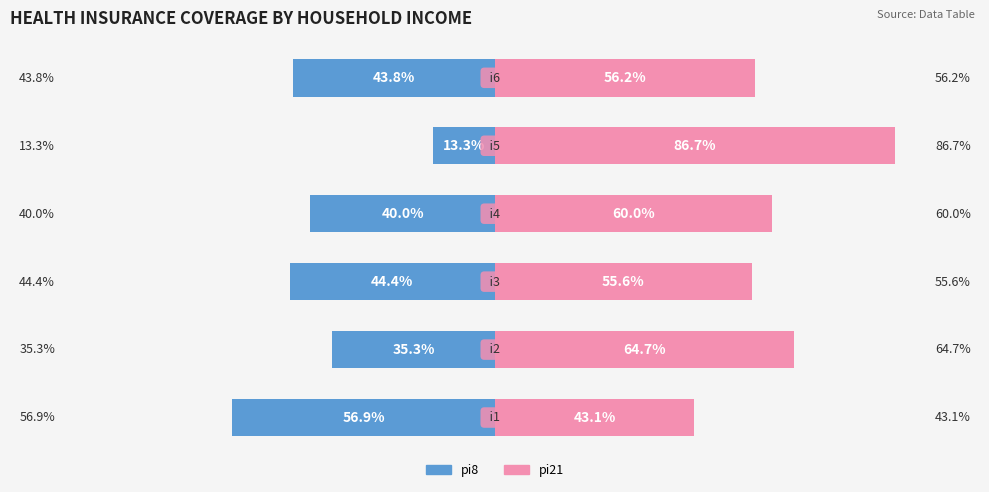

Reading right to left, transcribe all the data shown in this chart.

pi8 (left): -43.8	-13.3	-40.0	-44.4	-35.3	-56.9
pi21 (right): 56.2	86.7	60.0	55.6	64.7	43.1